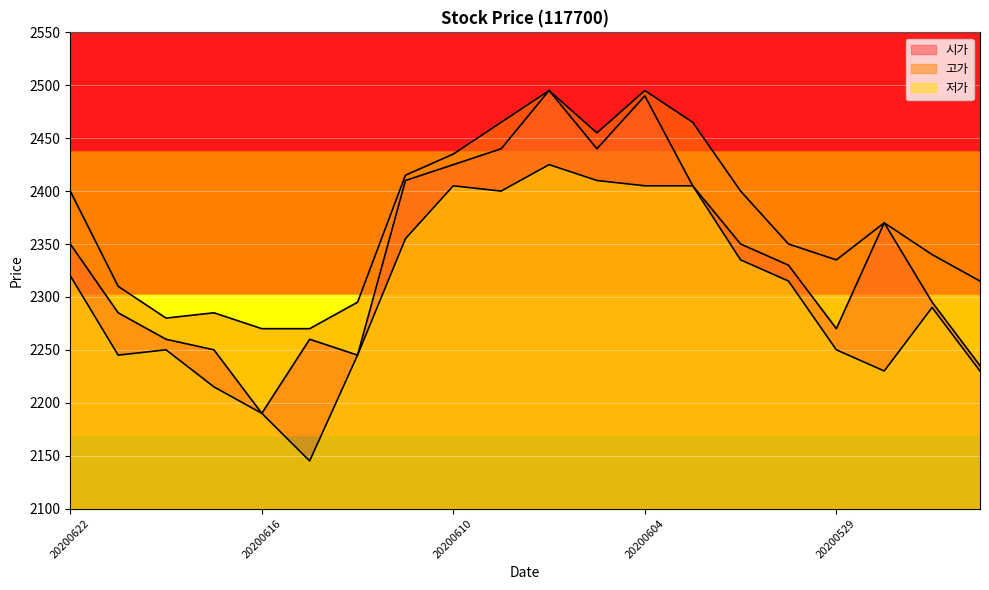

What is the difference between the maximum and minimum values in the 시가 series?

305